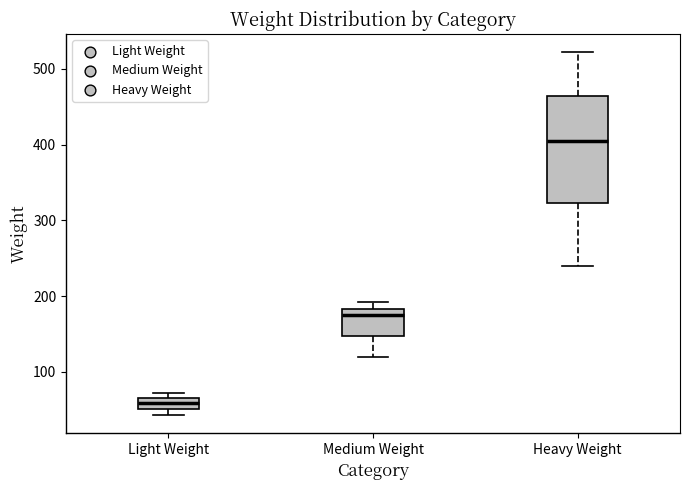

Where is the upper edge of the box for Heavy Weight on the y-axis? The values are not printed on the chart, so give them approximately, as read against the axis.

460